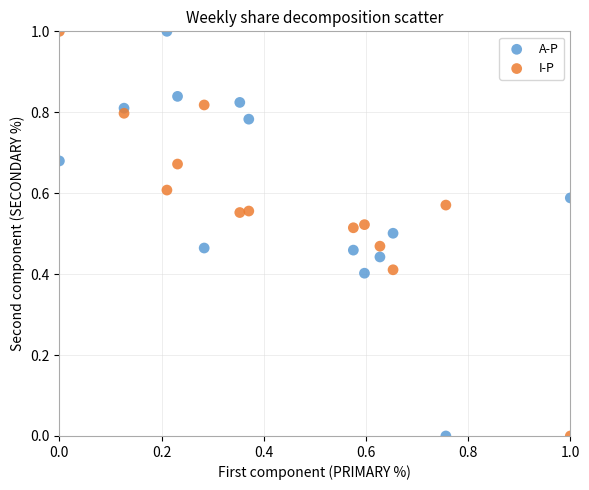

What are all the series names shown in the legend?

A-P, I-P